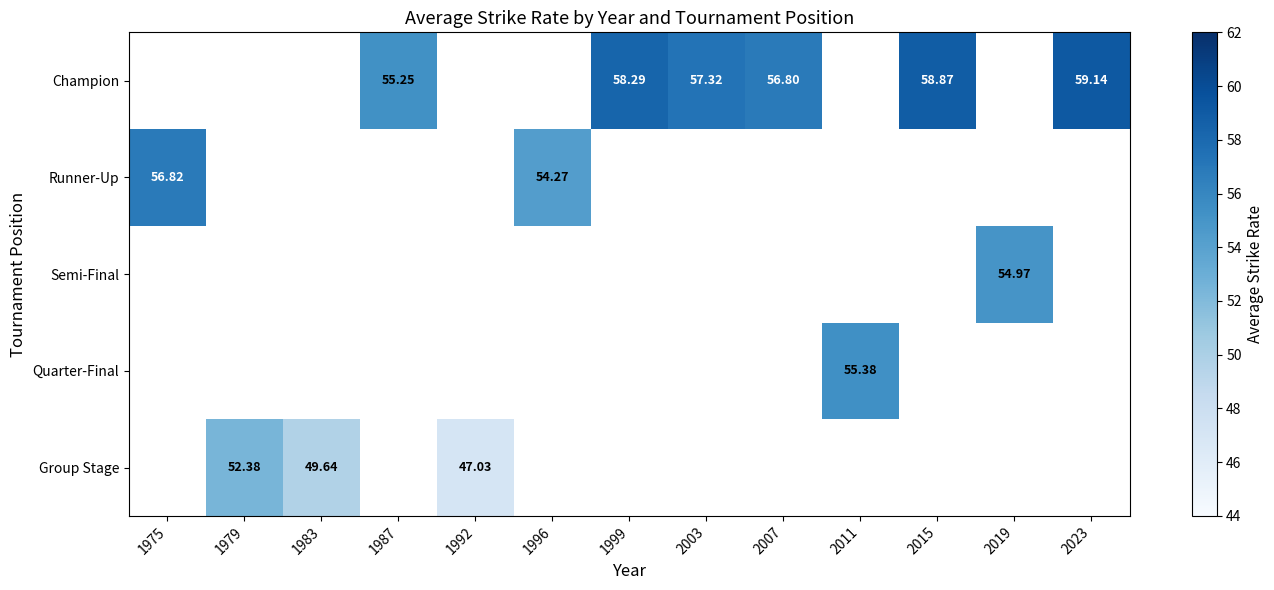

How many data points does each series have?

13